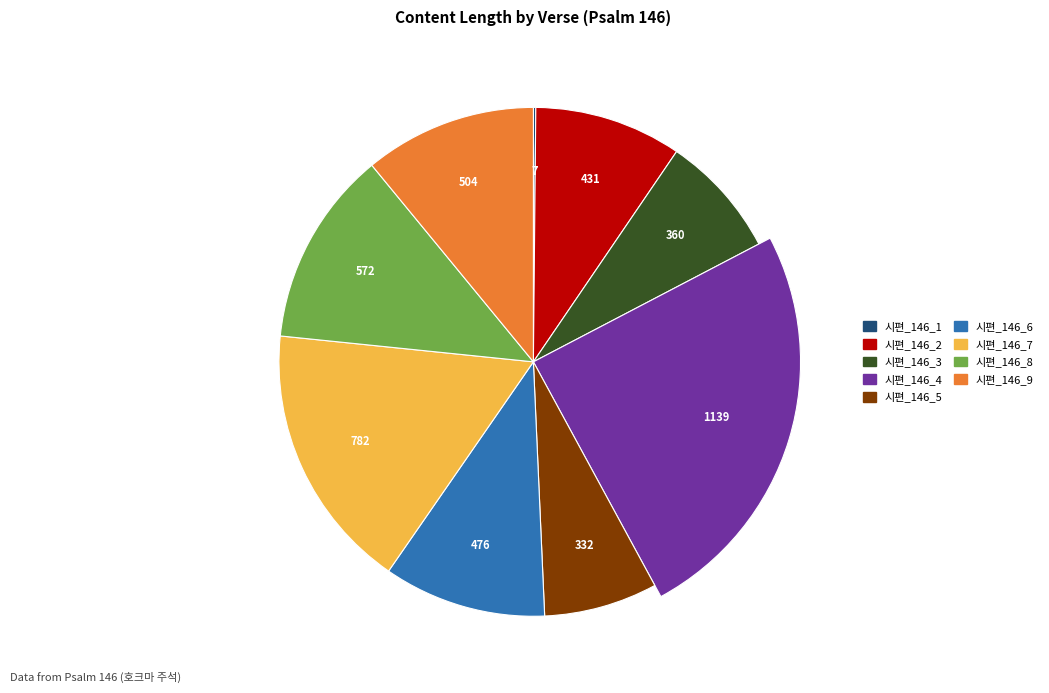

To the nearest percent, what portion does 시편_146_4 represent?

25%